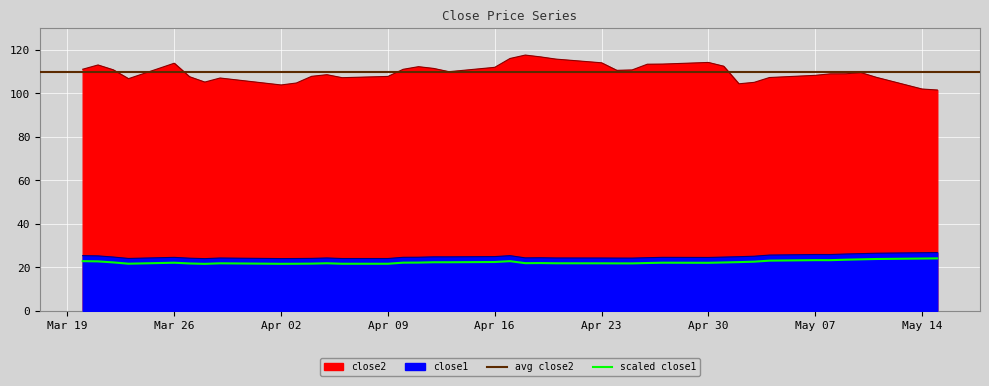

How many categories are shown in the chart?

40